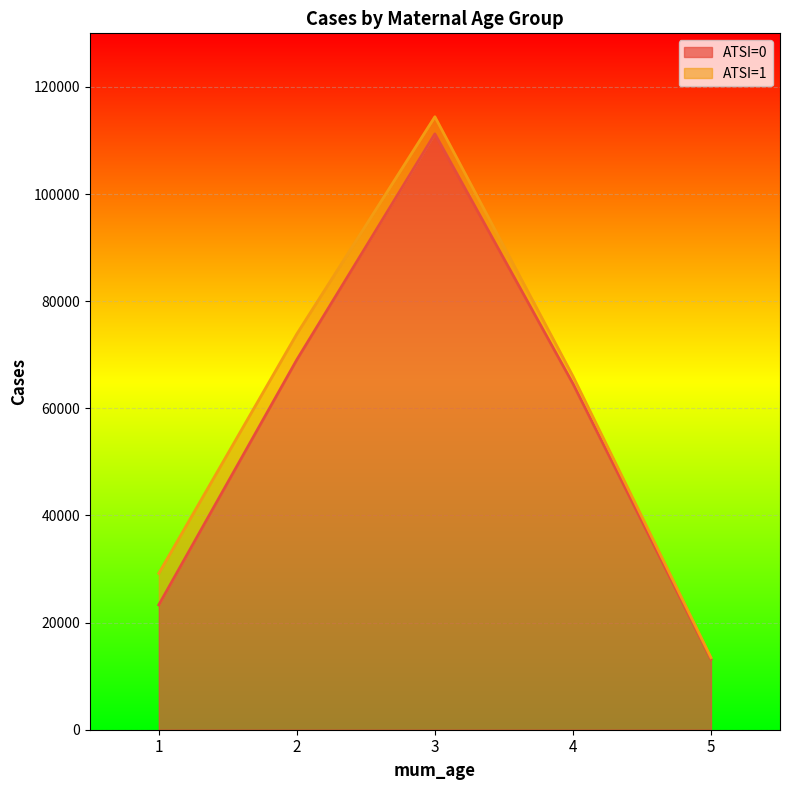

Between 4 and 2, which is larger?

2